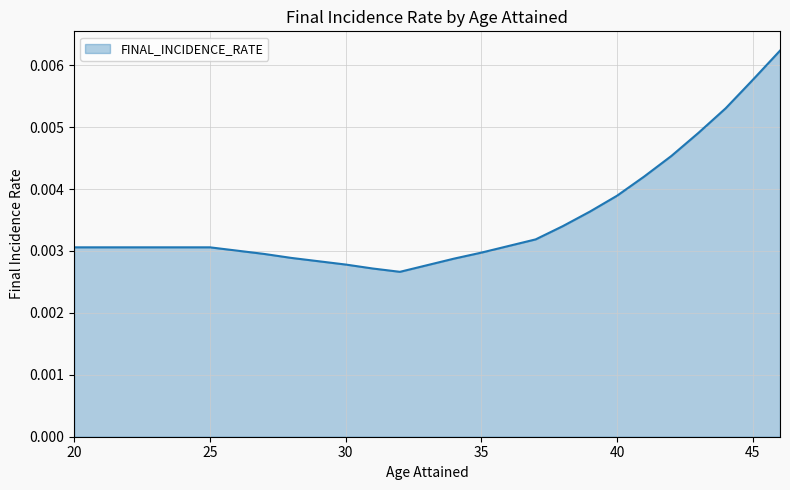

How many lines are shown in the chart?

1